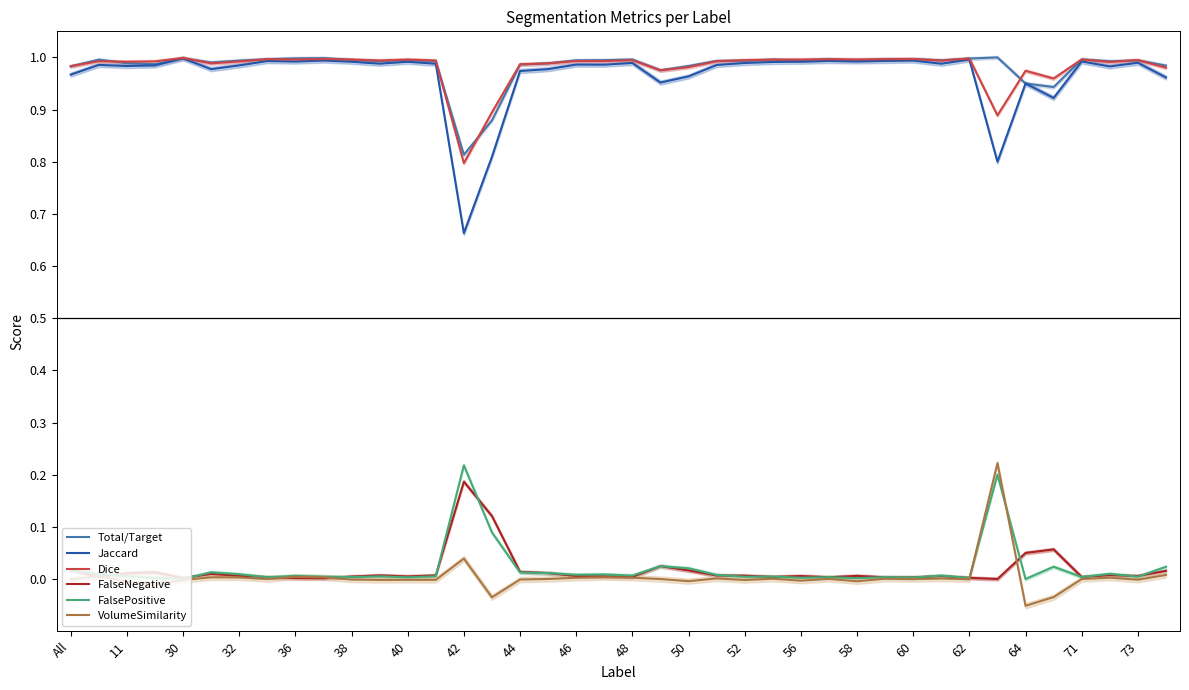

Reading left to right, transcribe all the data shown in this chart.

Total/Target: 1.0	1.0	1.0	1.0	1.0	1.0	1.0	1.0	1.0	1.0	1.0	1.0	1.0	1.0	0.8	0.9	1.0	1.0	1.0	1.0	1.0	1.0	1.0	1.0	1.0	1.0	1.0	1.0	1.0	1.0	1.0	1.0	1.0	1.0	0.9	0.9	1.0	1.0	1.0	1.0
Jaccard: 1.0	1.0	1.0	1.0	1.0	1.0	1.0	1.0	1.0	1.0	1.0	1.0	1.0	1.0	0.7	0.8	1.0	1.0	1.0	1.0	1.0	1.0	1.0	1.0	1.0	1.0	1.0	1.0	1.0	1.0	1.0	1.0	1.0	0.8	0.9	0.9	1.0	1.0	1.0	1.0
Dice: 1.0	1.0	1.0	1.0	1.0	1.0	1.0	1.0	1.0	1.0	1.0	1.0	1.0	1.0	0.8	0.9	1.0	1.0	1.0	1.0	1.0	1.0	1.0	1.0	1.0	1.0	1.0	1.0	1.0	1.0	1.0	1.0	1.0	0.9	1.0	1.0	1.0	1.0	1.0	1.0
FalseNegative: 0.0	0.0	0.0	0.0	0.0	0.0	0.0	0.0	0.0	0.0	0.0	0.0	0.0	0.0	0.2	0.1	0.0	0.0	0.0	0.0	0.0	0.0	0.0	0.0	0.0	0.0	0.0	0.0	0.0	0.0	0.0	0.0	0.0	0.0	0.1	0.1	0.0	0.0	0.0	0.0
FalsePositive: 0.0	0.0	0.0	0.0	0.0	0.0	0.0	0.0	0.0	0.0	0.0	0.0	0.0	0.0	0.2	0.1	0.0	0.0	0.0	0.0	0.0	0.0	0.0	0.0	0.0	0.0	0.0	0.0	0.0	0.0	0.0	0.0	0.0	0.2	0.0	0.0	0.0	0.0	0.0	0.0
VolumeSimilarity: -0.0	0.0	-0.0	-0.0	-0.0	0.0	0.0	-0.0	0.0	0.0	-0.0	-0.0	-0.0	-0.0	0.0	-0.0	-0.0	0.0	0.0	0.0	0.0	0.0	-0.0	0.0	-0.0	0.0	-0.0	0.0	-0.0	0.0	-0.0	0.0	-0.0	0.2	-0.1	-0.0	0.0	0.0	-0.0	0.0